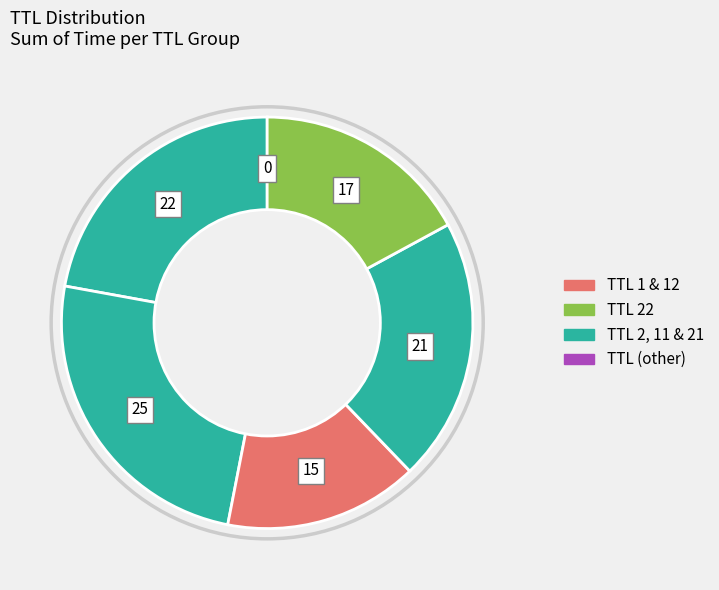

Count the number of slices in the pie.

6